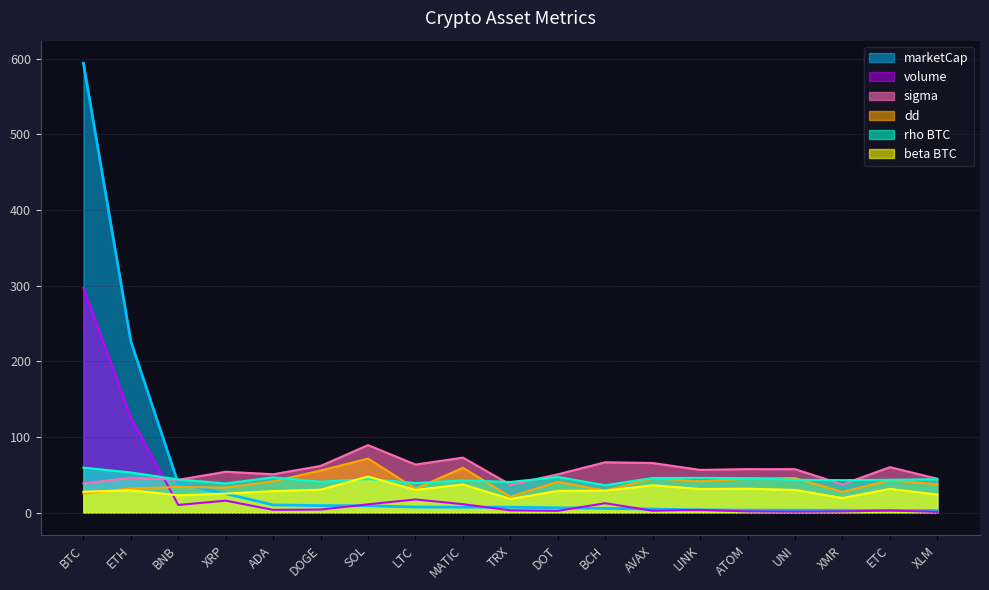

How many data points in beta_BTC are above 29?

10